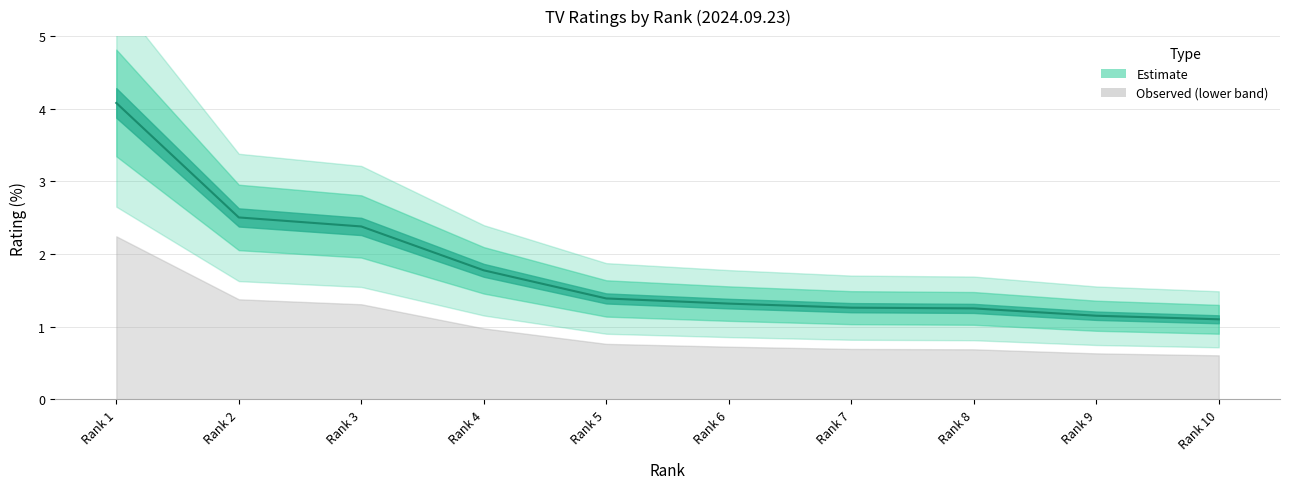

What is the maximum value shown in the chart?

4.1